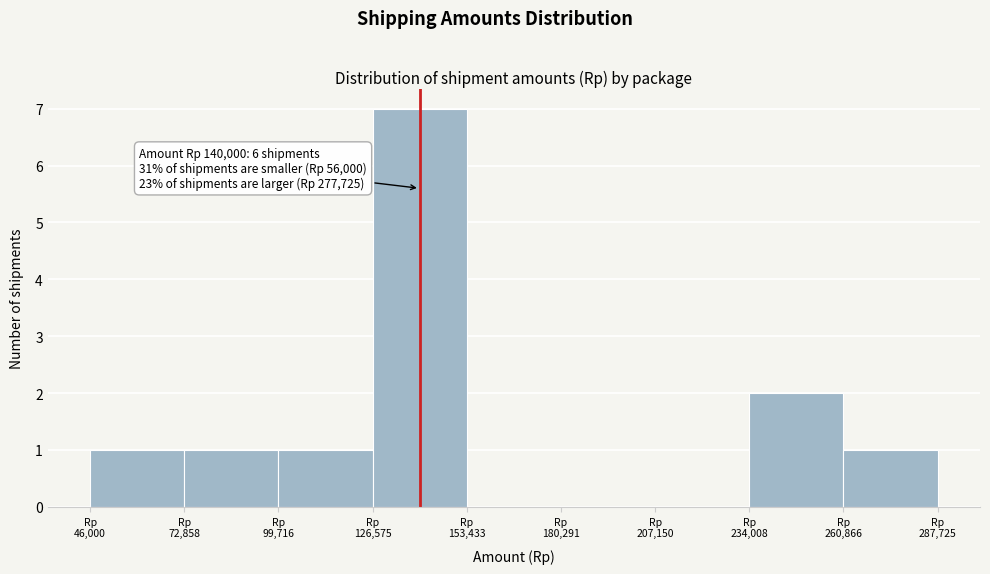

Over which range of the x-axis is the bar tallest?

125000 to 155000